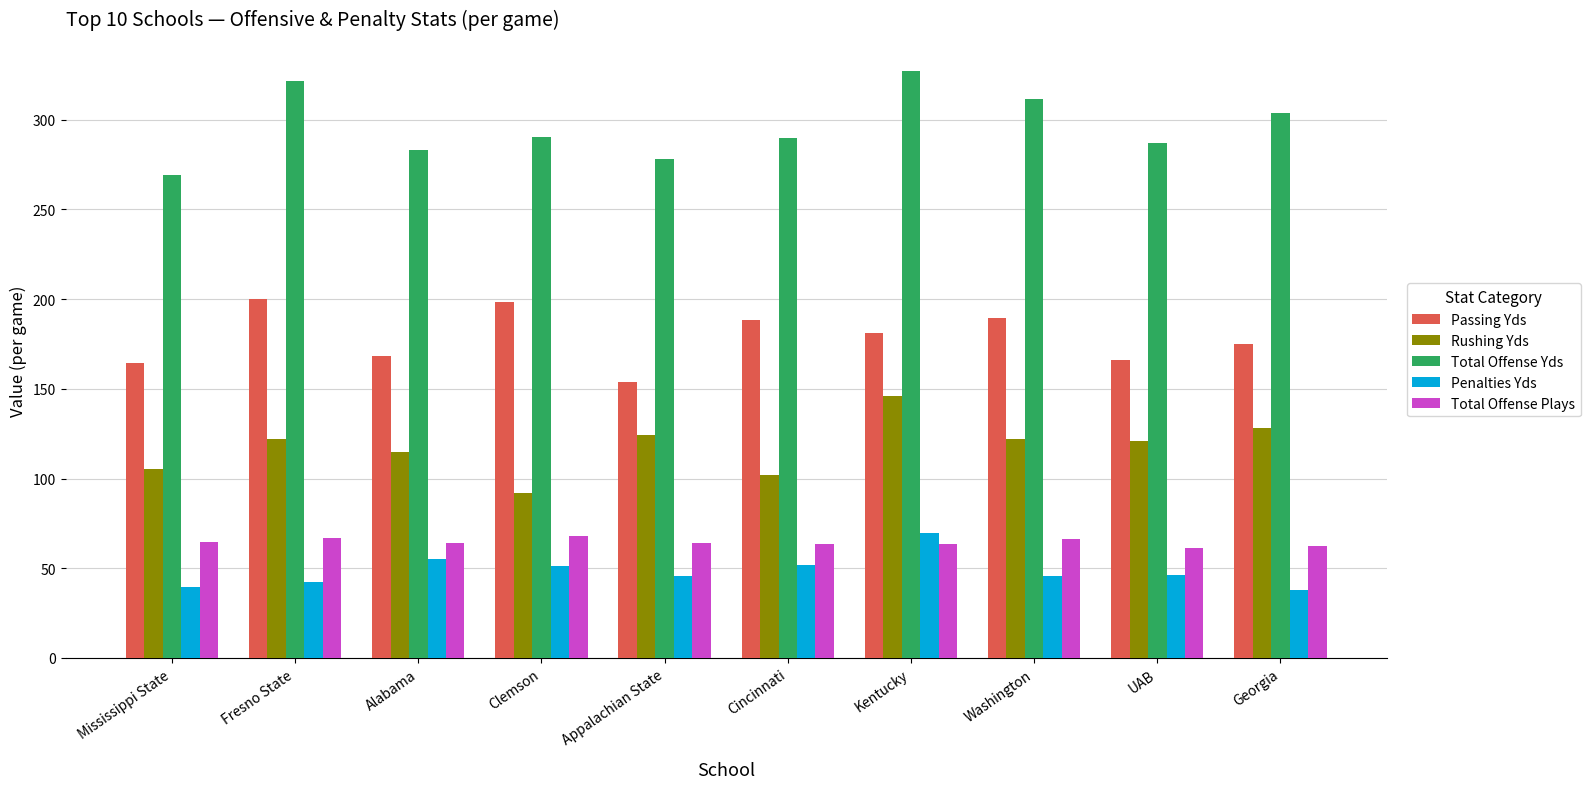

What is the value of the Passing Yds bar at the 3rd from the left?

168.2